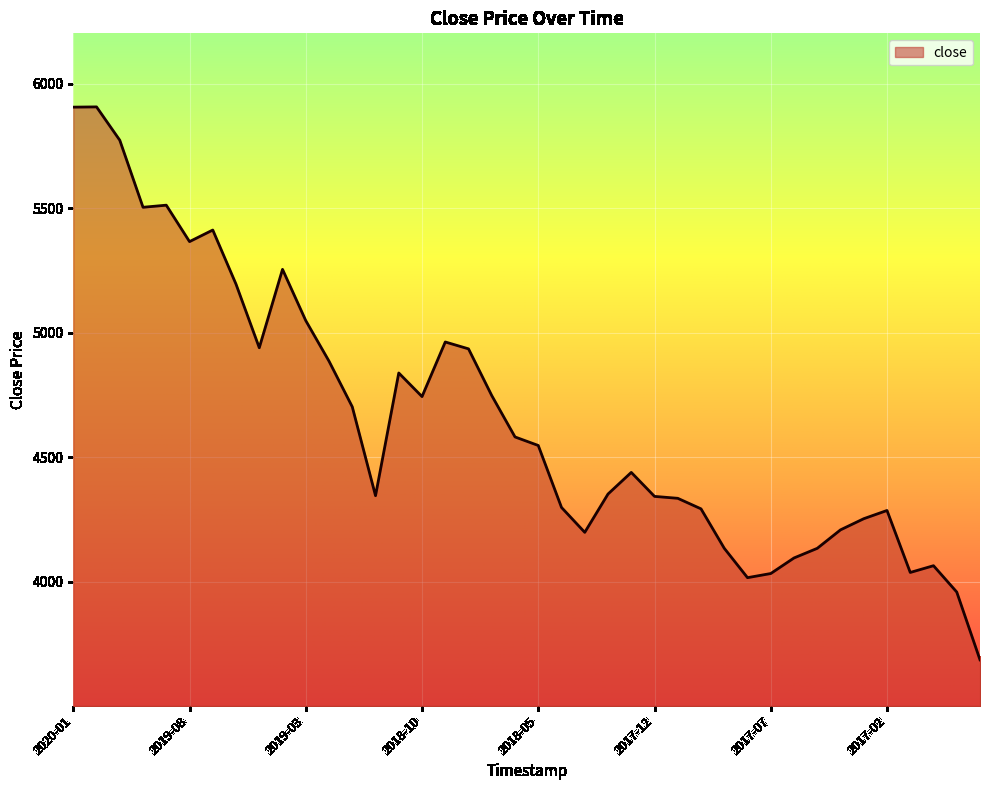

Count the number of categories in the chart.

40